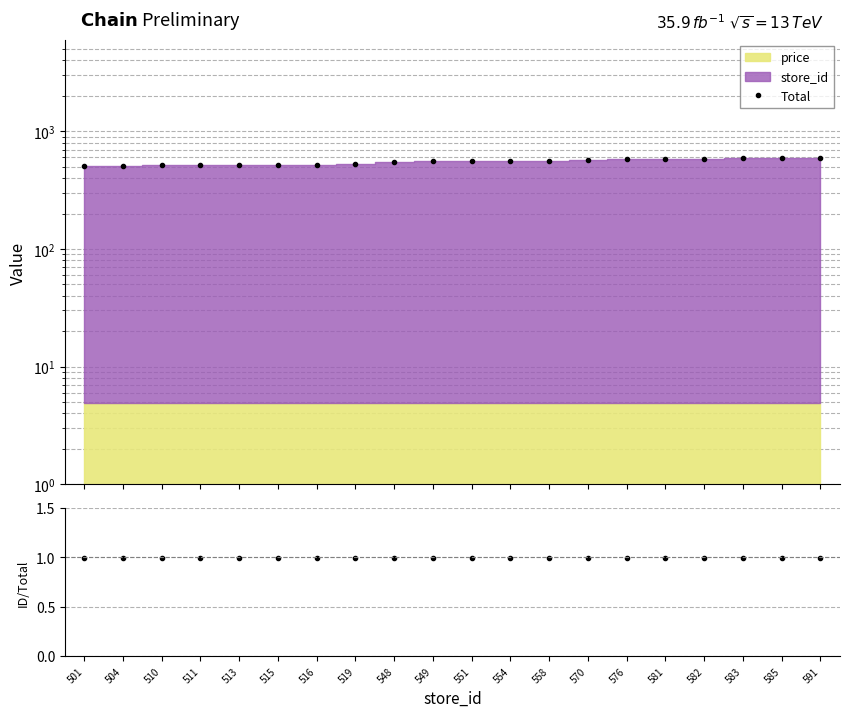

What is the spread (max minus min) of values at 516?

519.9